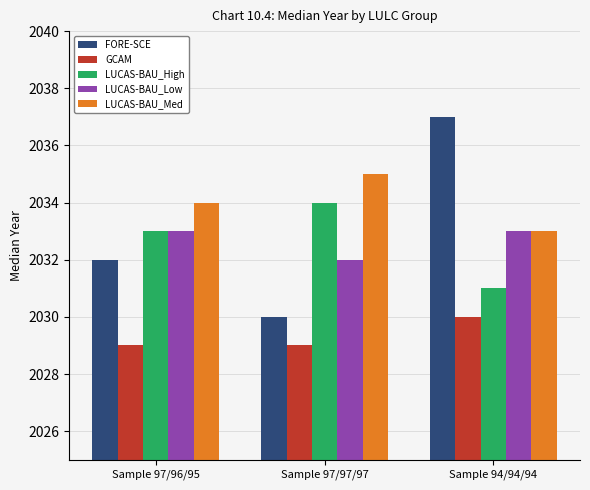

What is the value of the FORE-SCE bar at the 3rd from the left?

2037